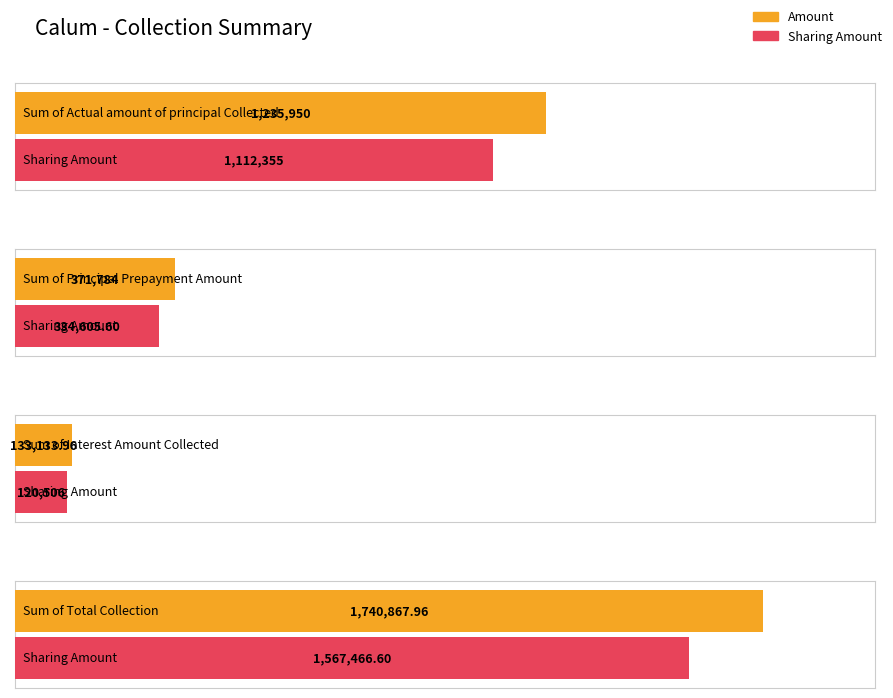

What position from the right is Sum of Interest Amount
Collected?

2